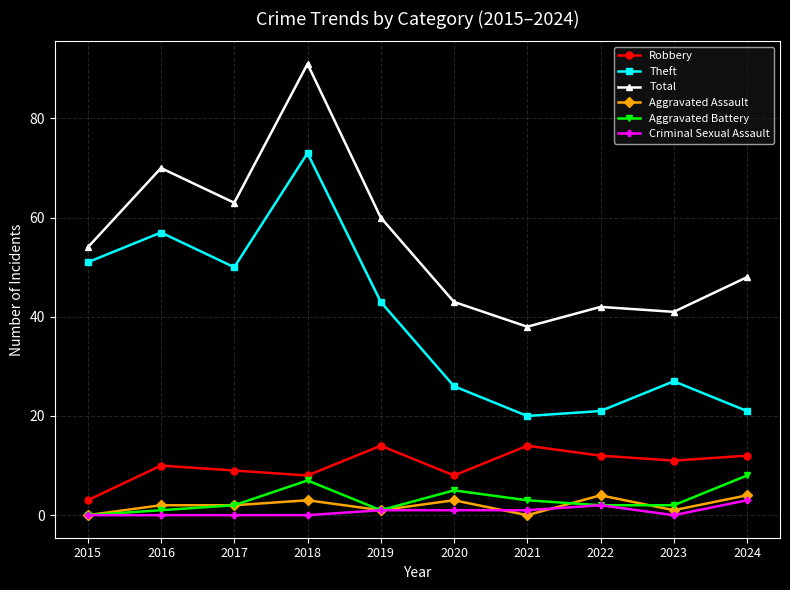

What are all the series names shown in the legend?

Robbery, Theft, Total, Aggravated Assault, Aggravated Battery, Criminal Sexual Assault